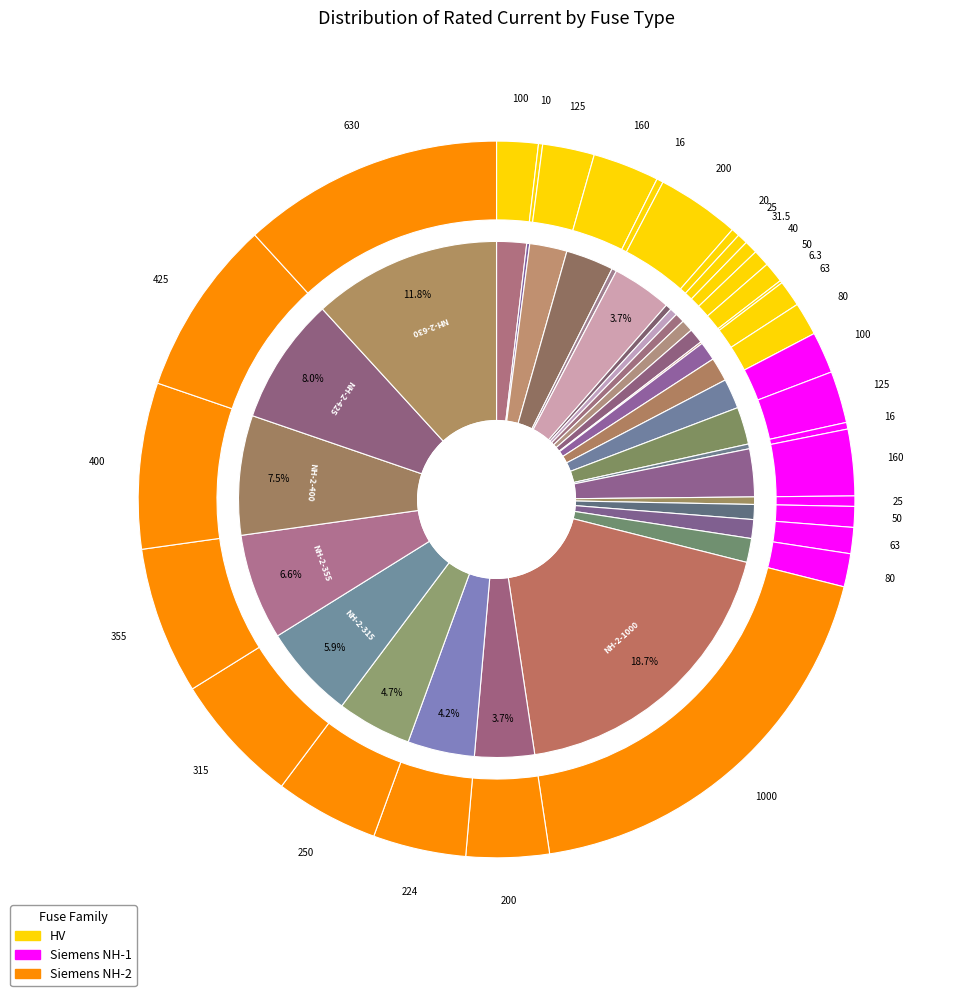

What percentage is the NH-2-400 slice, to the nearest percent?

7%